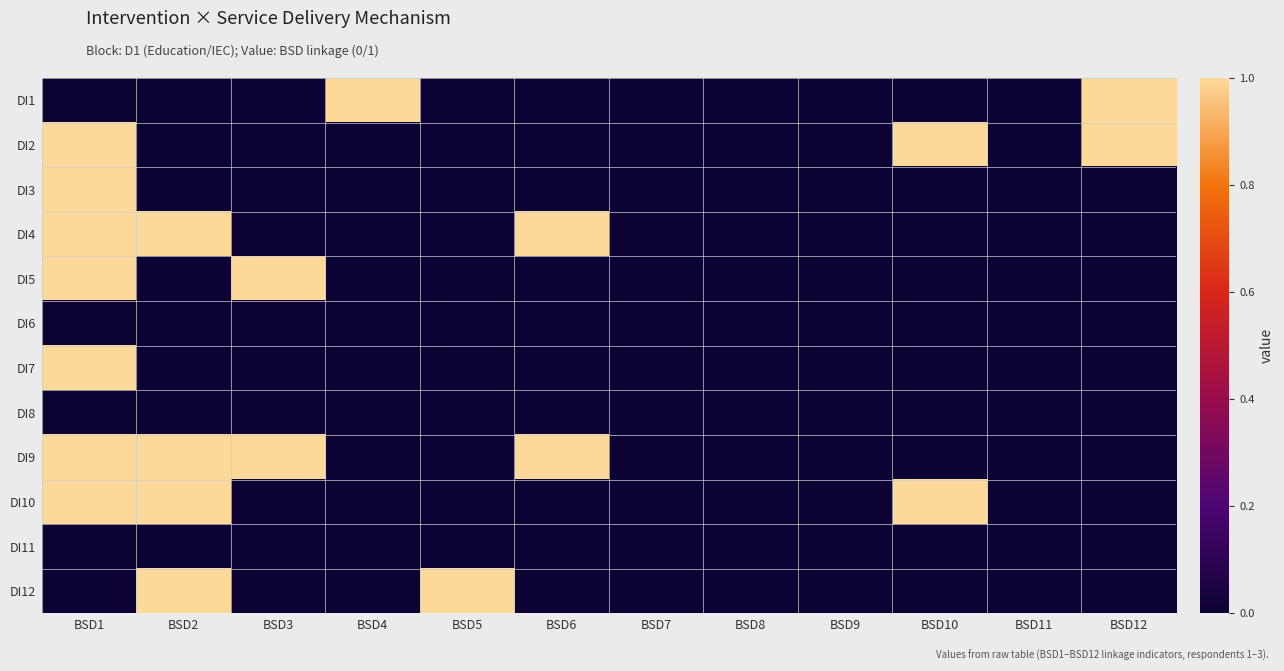

Which label corresponds to the smallest value in the chart?

BSD1